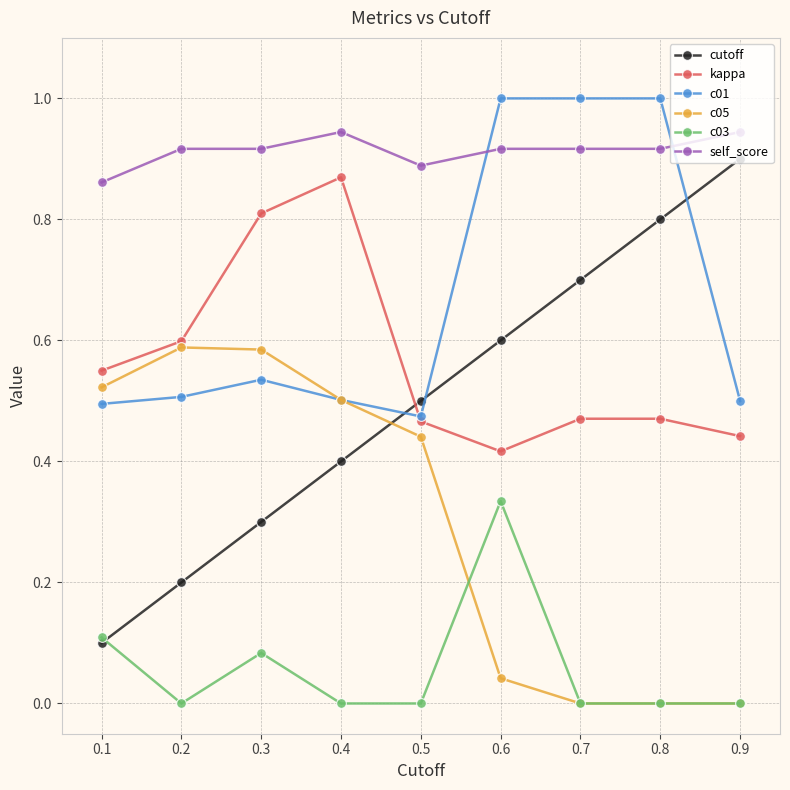

Which series has the largest total across all categories?

self_score